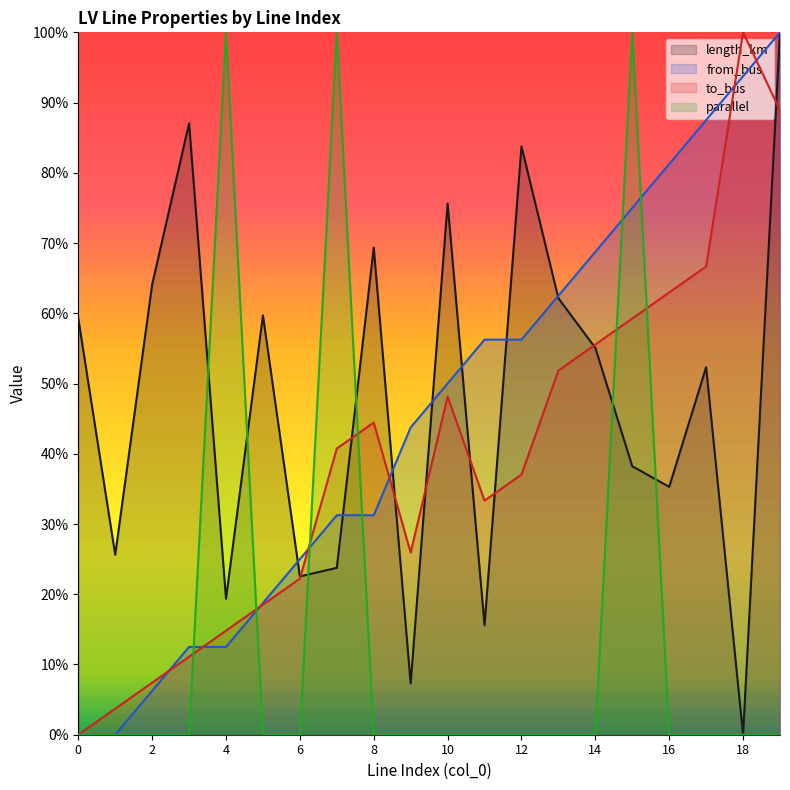

How many values in the from_bus series exceed 0?

18